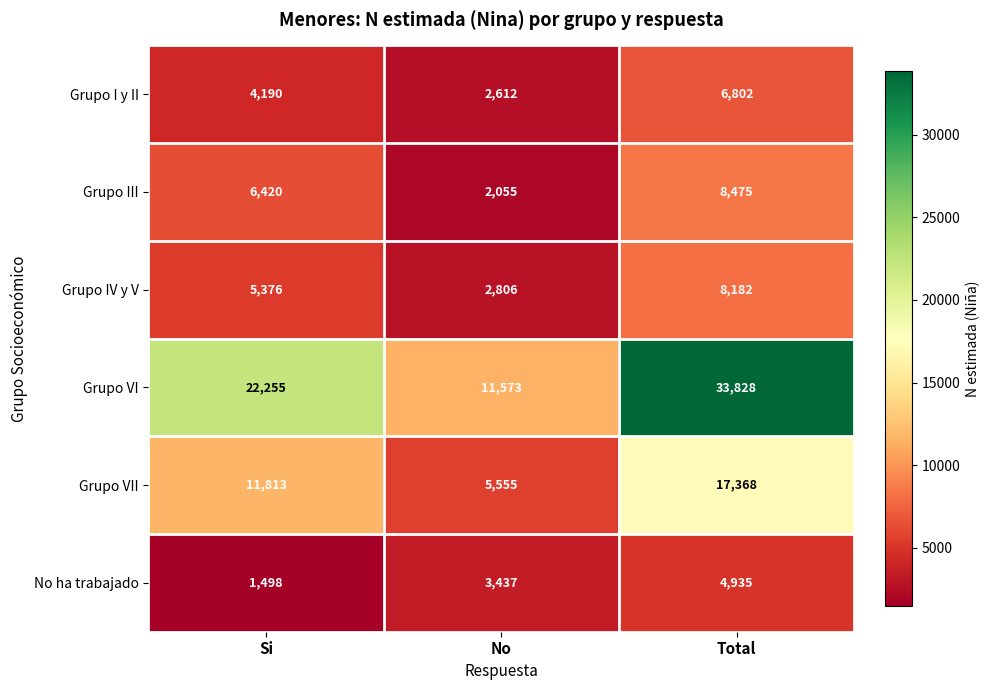

What is the greatest value displayed?

33828